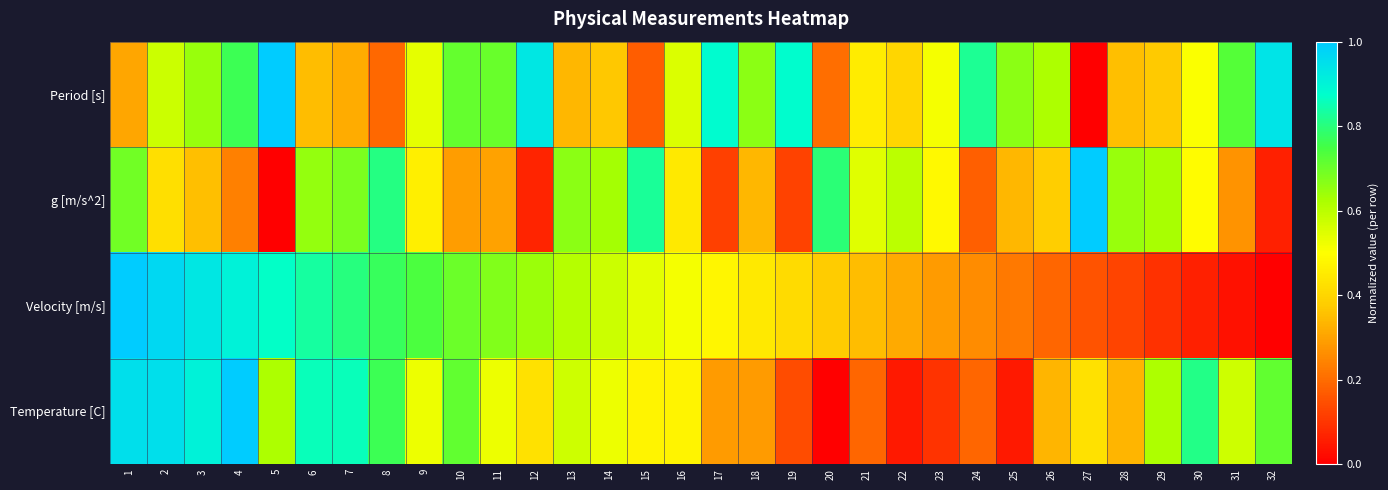

Which series changed the most between 6 and 24?

Temperature [C]